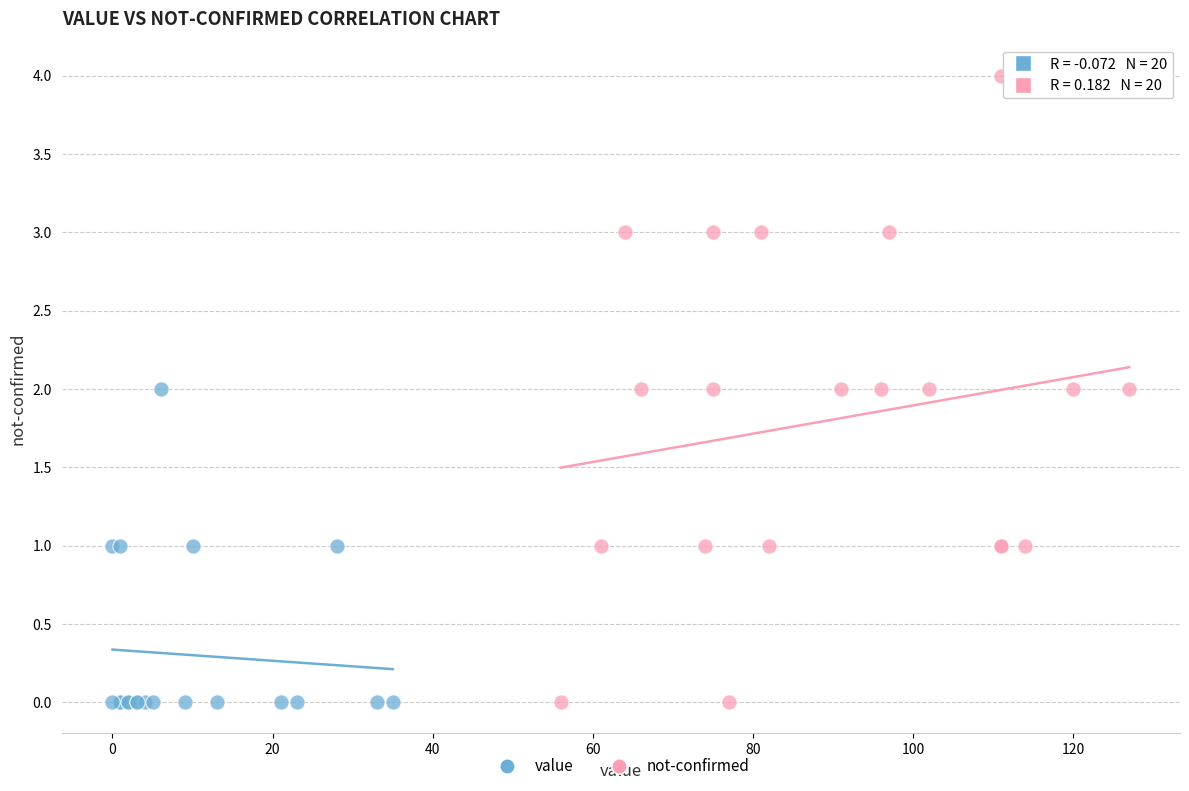

What are all the series names shown in the legend?

value, not-confirmed